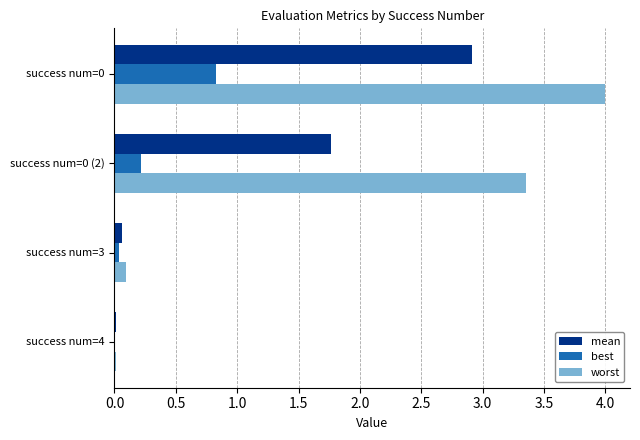

Which series has the largest total across all categories?

worst